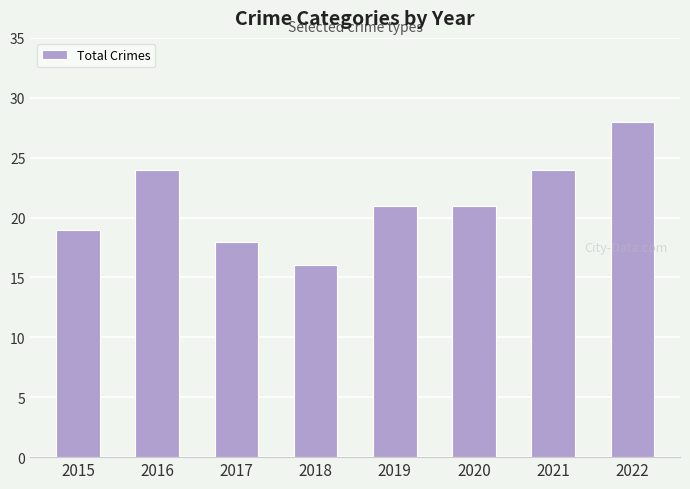

Reading left to right, transcribe all the data shown in this chart.

2015=19	2016=24	2017=18	2018=16	2019=21	2020=21	2021=24	2022=28